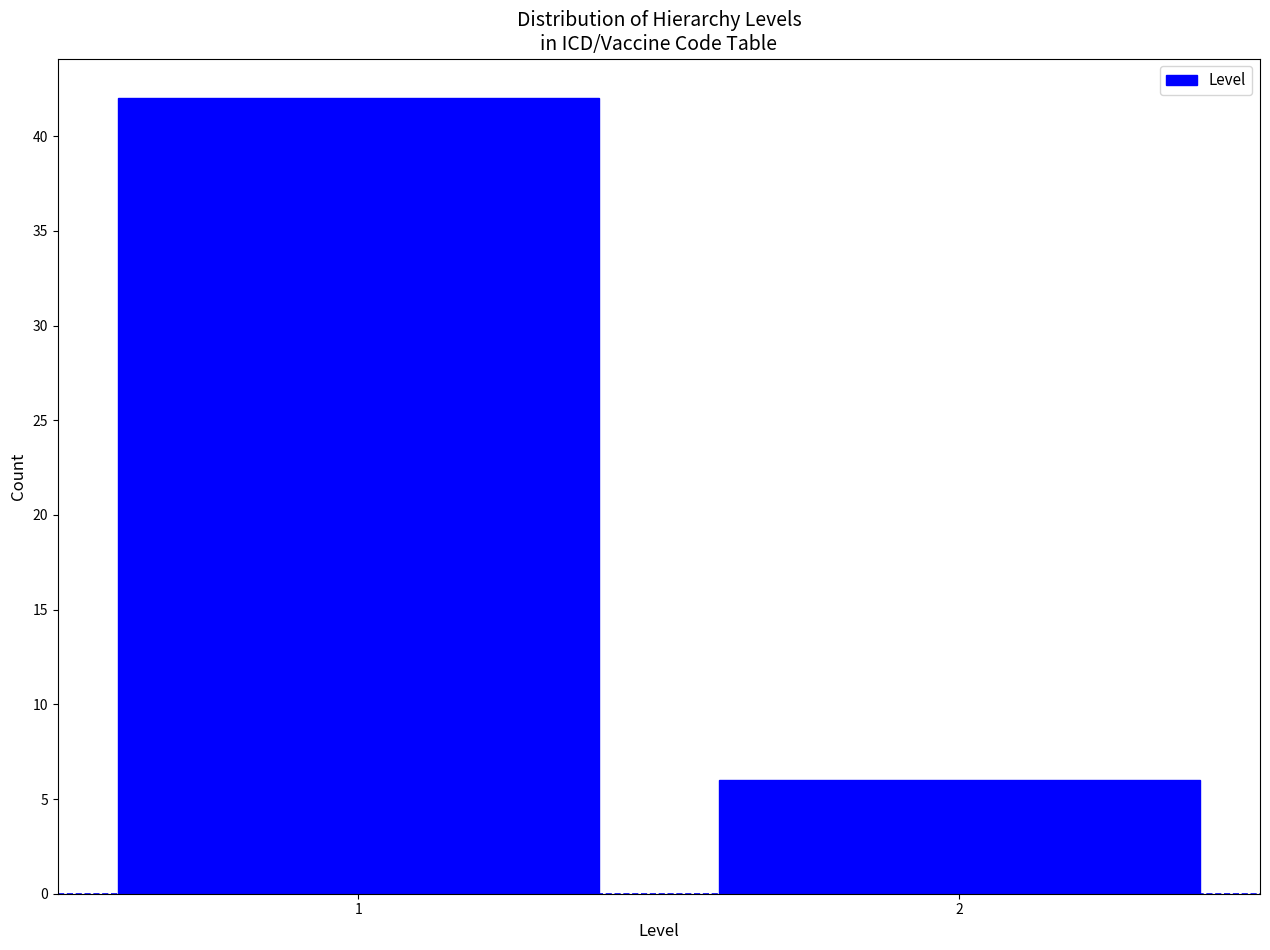

Reading left to right, transcribe all the data shown in this chart.

42	6